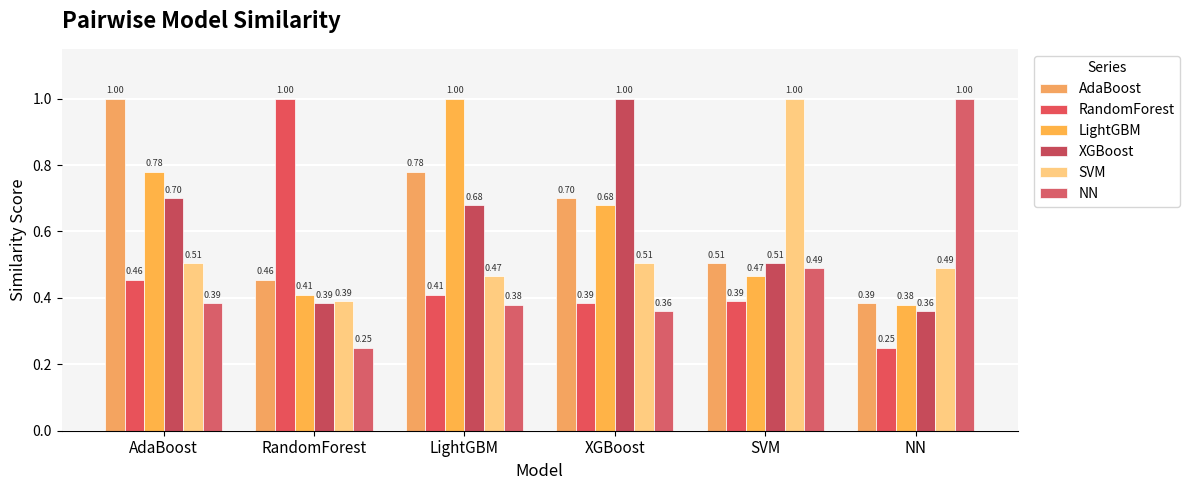

Read the AdaBoost value at AdaBoost.

1.0